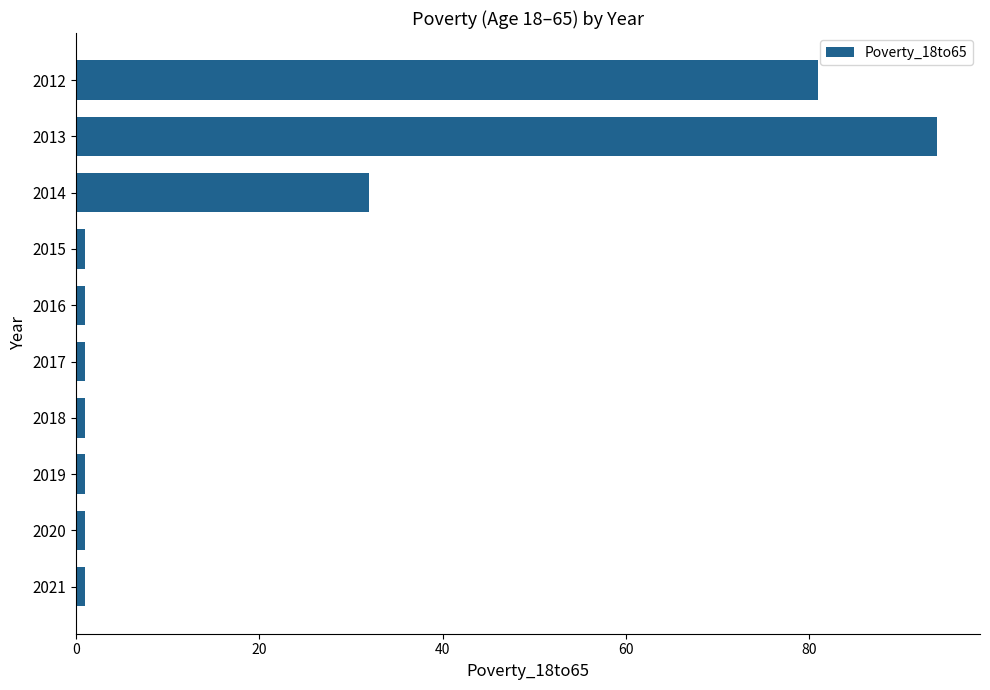

The value at 2013 is 152. True or false?

False